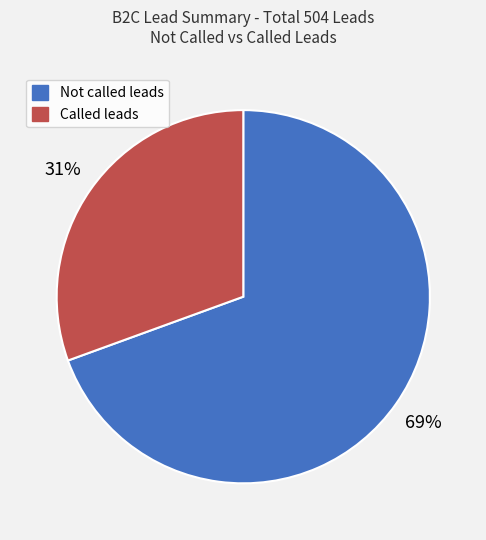

Which has a higher value, Called leads or Not called leads?

Not called leads